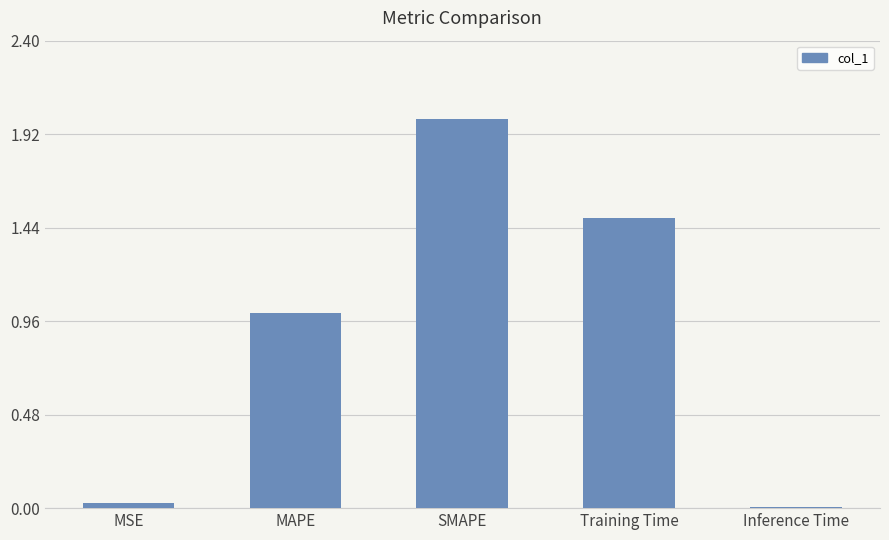

Between MSE and Training Time, which is larger?

Training Time